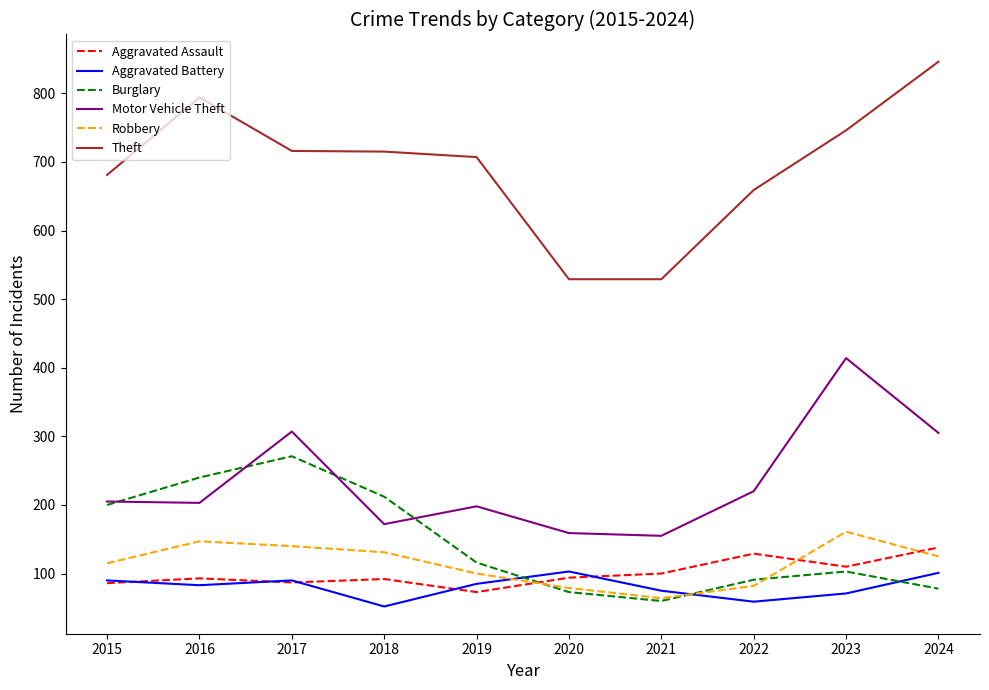

What is the smallest value displayed?

52